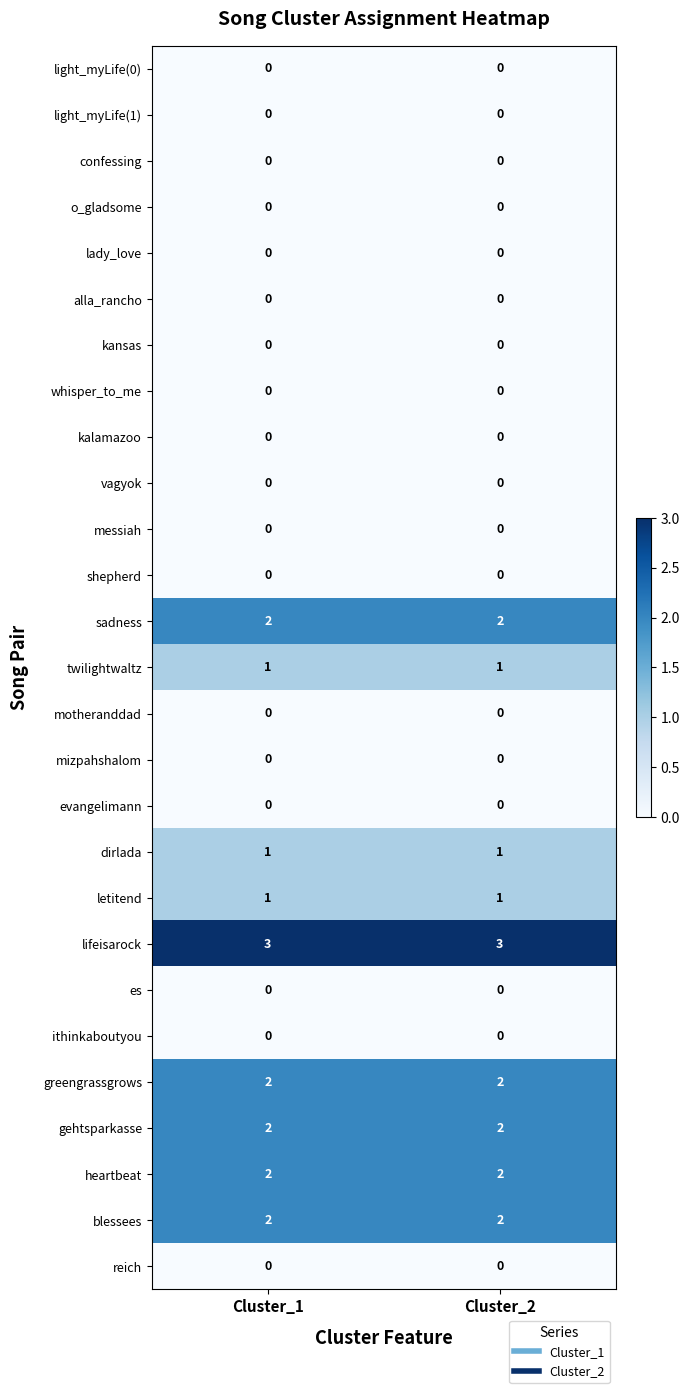

What is the spread (max minus min) of values at Cluster_2?

3